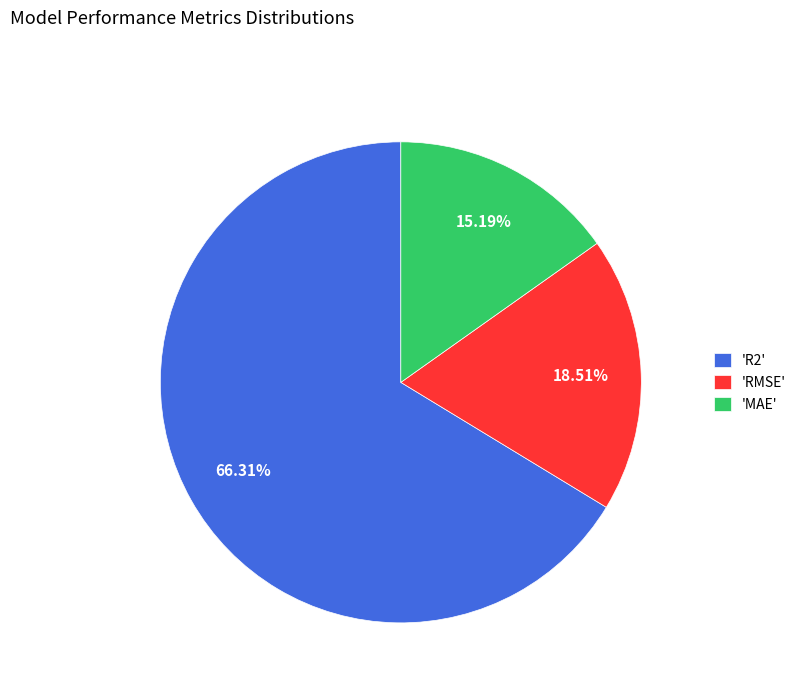

Which category has the smallest portion of the pie?

'MAE'